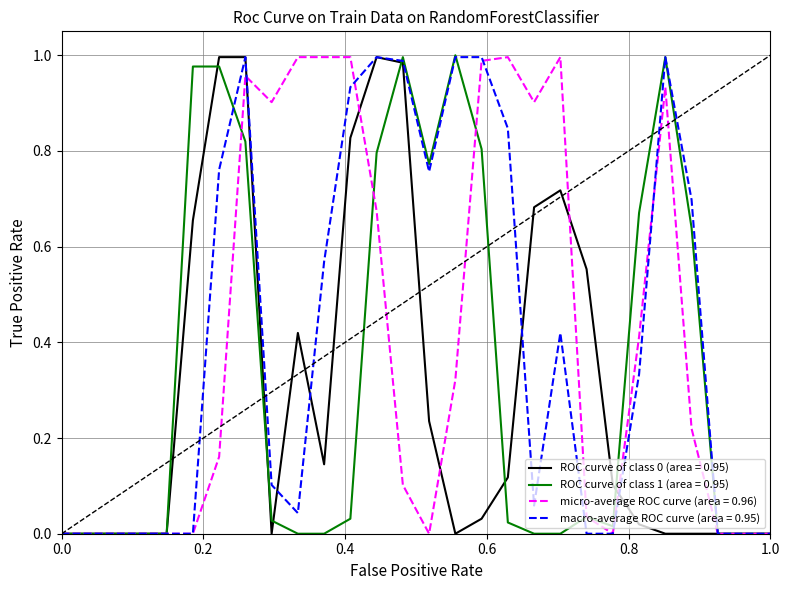

Is this an area chart (filled region under the line)?

No